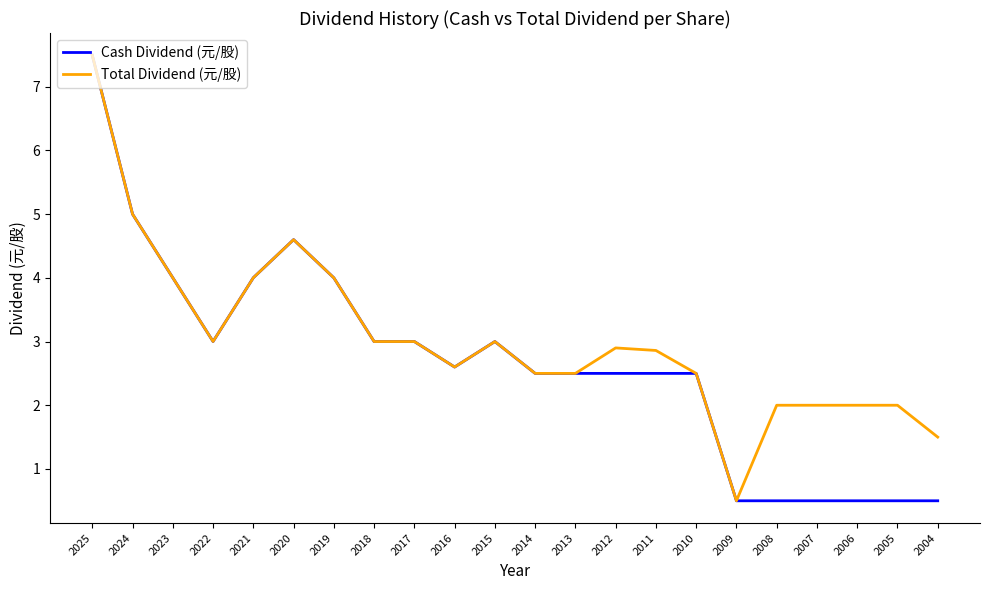

What is the spread (max minus min) of values at 2004?

1.0